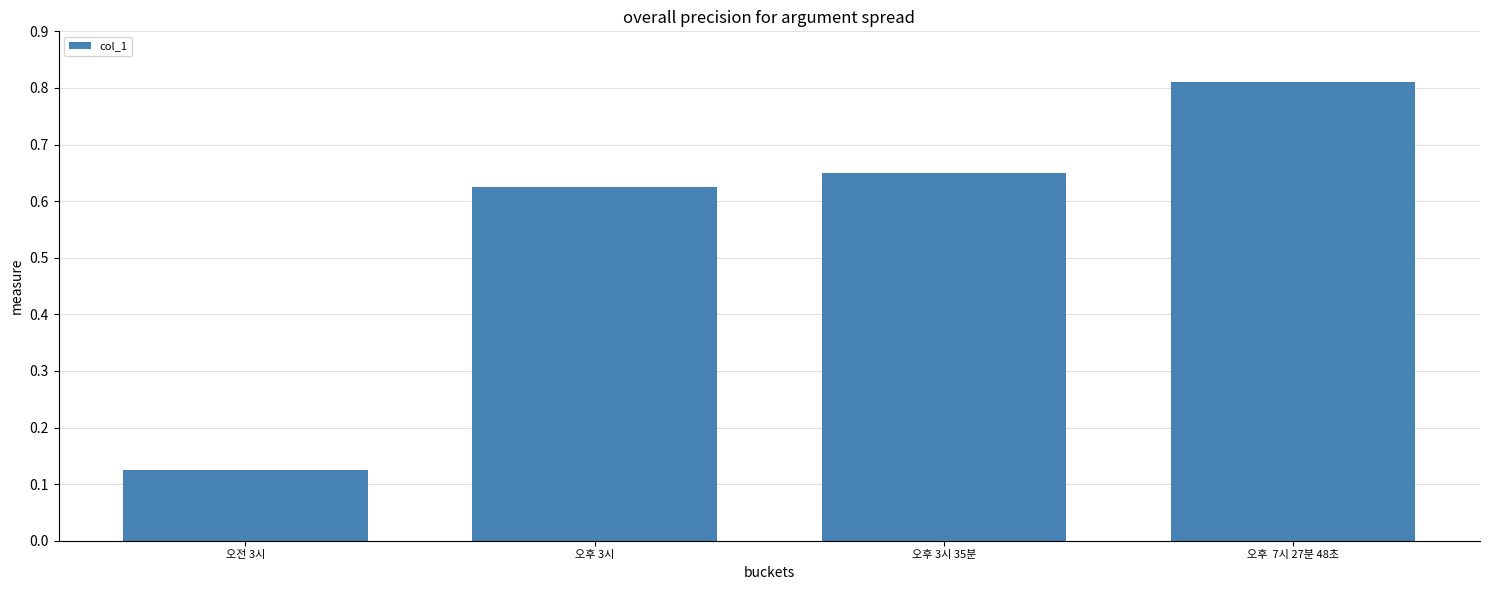

At which label is the value closest to 0?

오전 3시